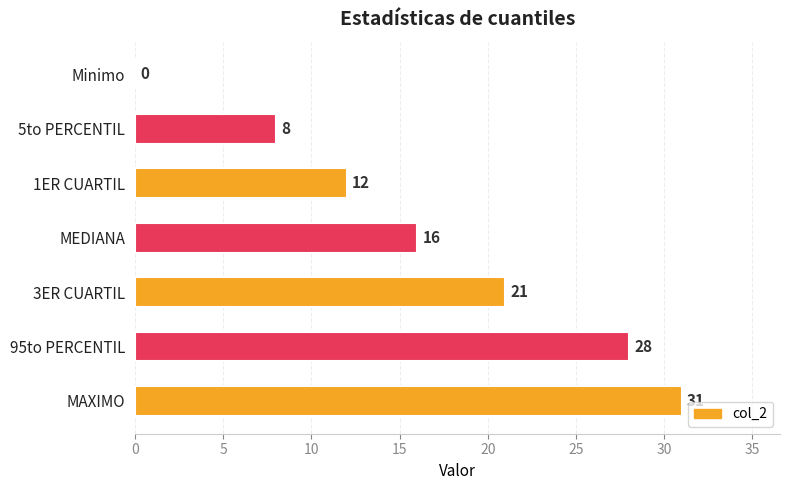

What is the sum of the values at Minimo and MEDIANA?

16